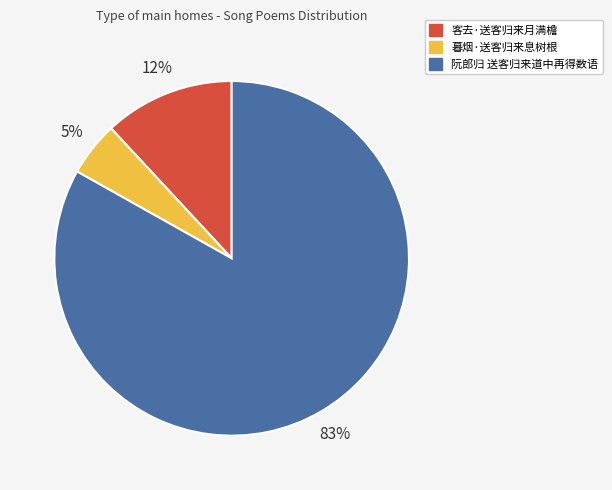

What is the smallest slice in the pie chart?

暮烟·送客归来息树根